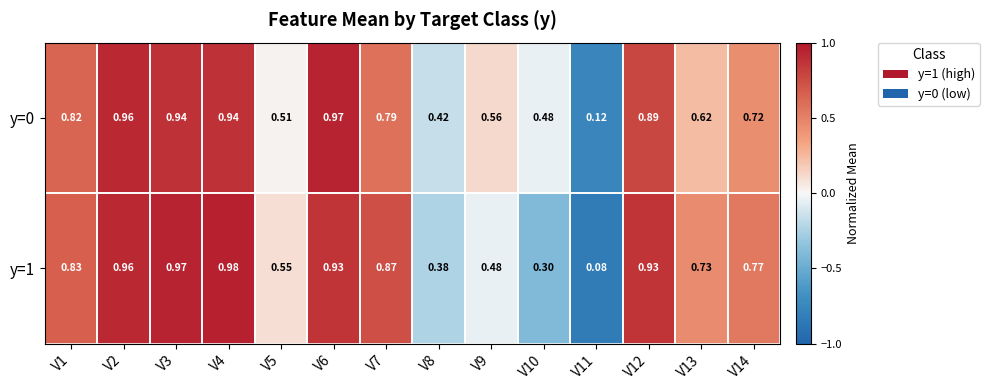

Which series has the largest range (max minus min)?

y=1